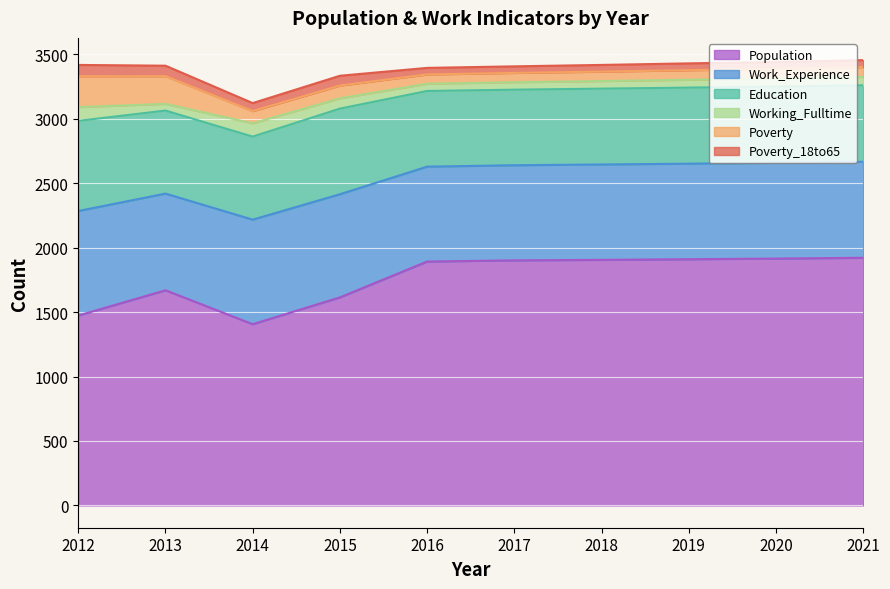

True or false: Poverty and Poverty_18to65 intersect in this chart.

False